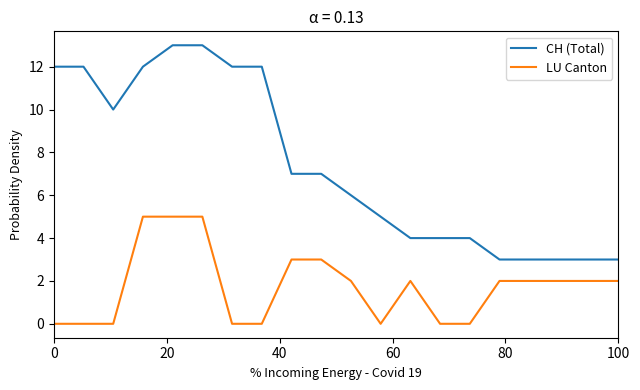

Rank the series by their maximum value, from highest to lowest.

CH (Total), LU Canton